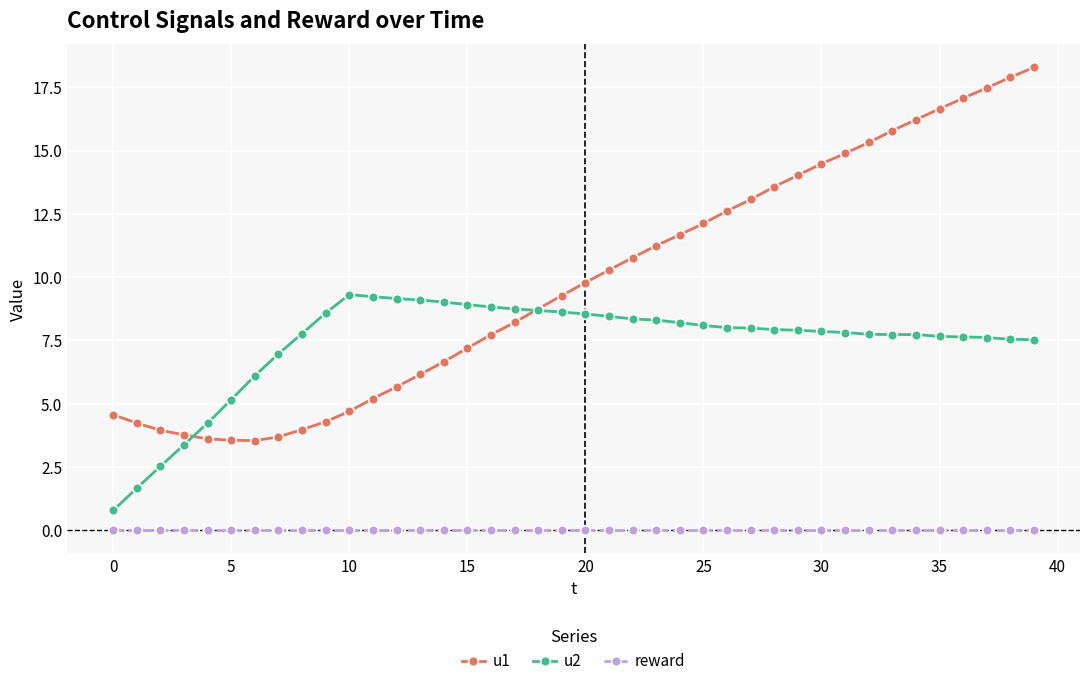

Rank the series by their maximum value, from highest to lowest.

u1, u2, reward